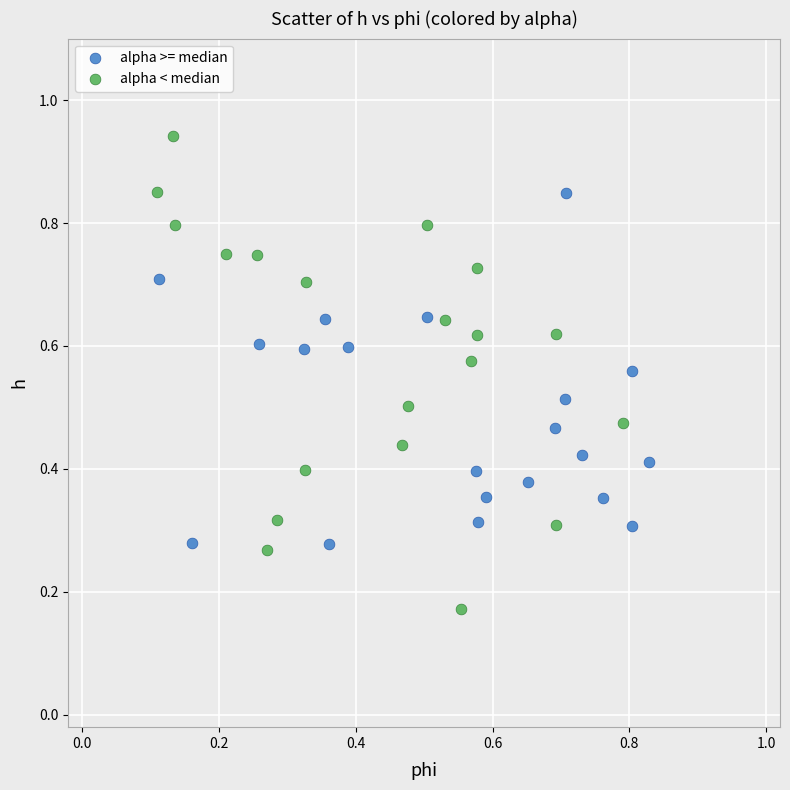

What are all the series names shown in the legend?

alpha >= median, alpha < median